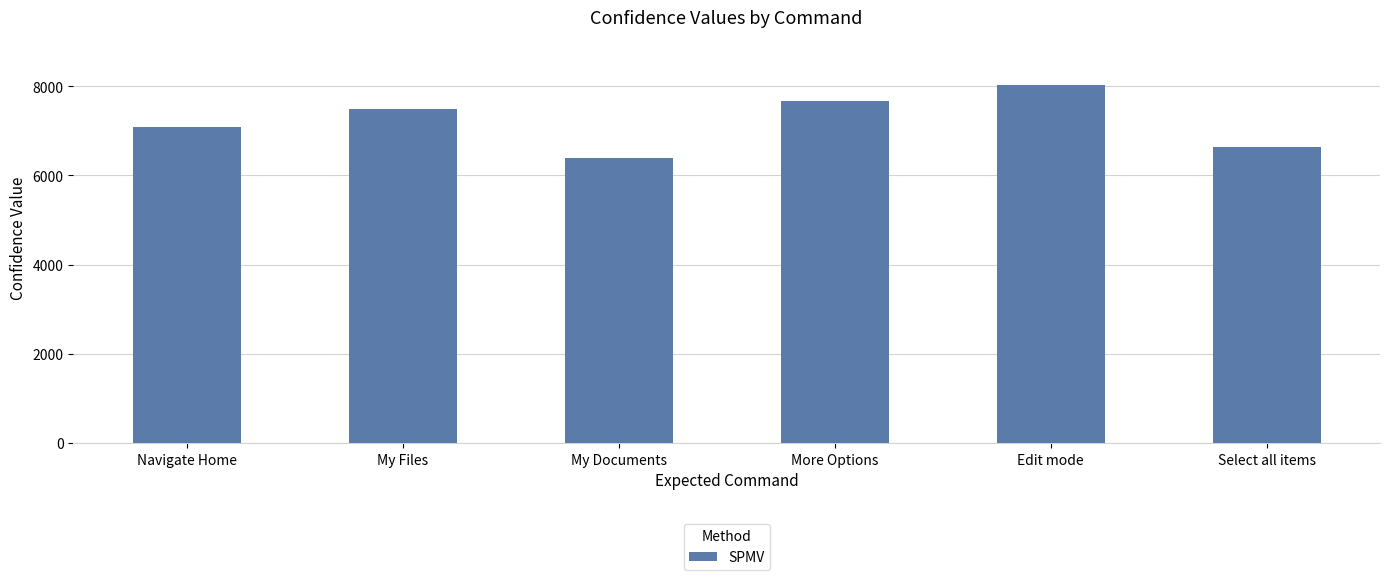

What is the difference between the values at Edit mode and Select all items?

1380